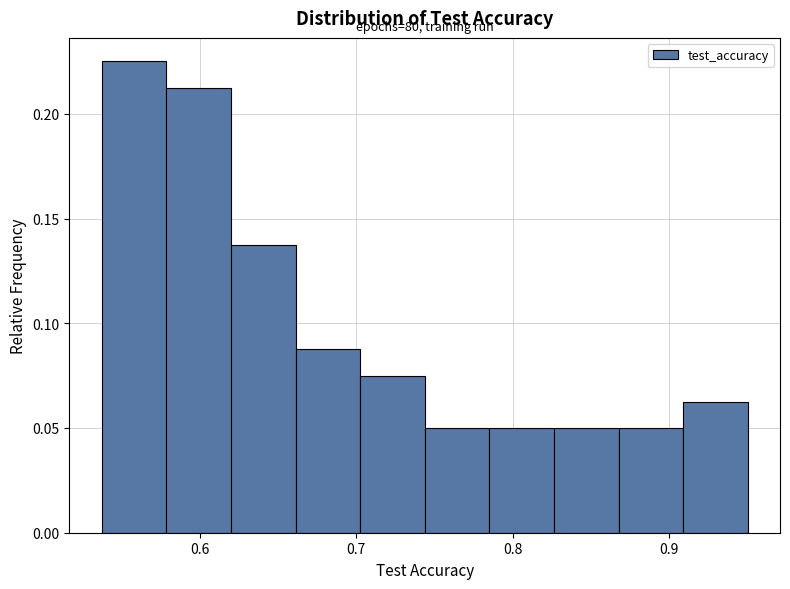

Which range on the x-axis has the tallest bar?

0.54 to 0.58